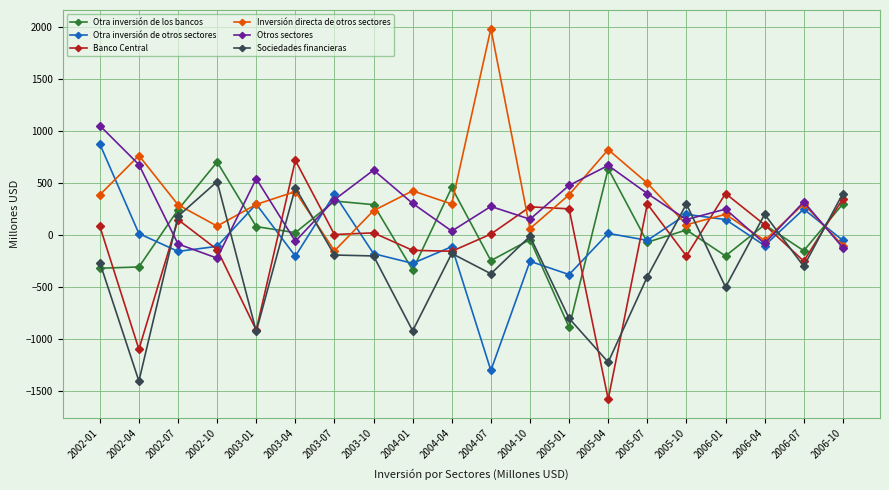

What is the value of the Otra inversión de los bancos point at the 19th from the left?

-150